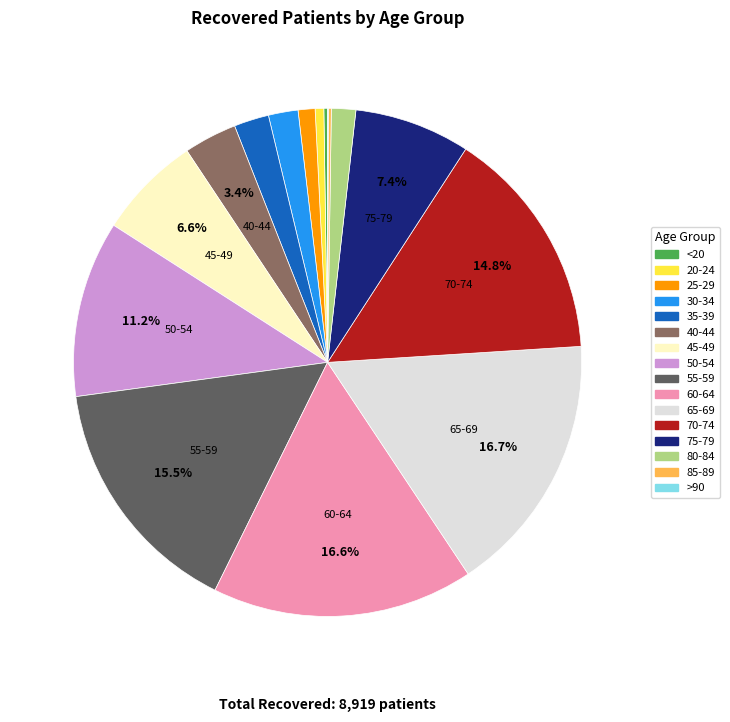

True or false: 60-64 accounts for 6% of the total.

False